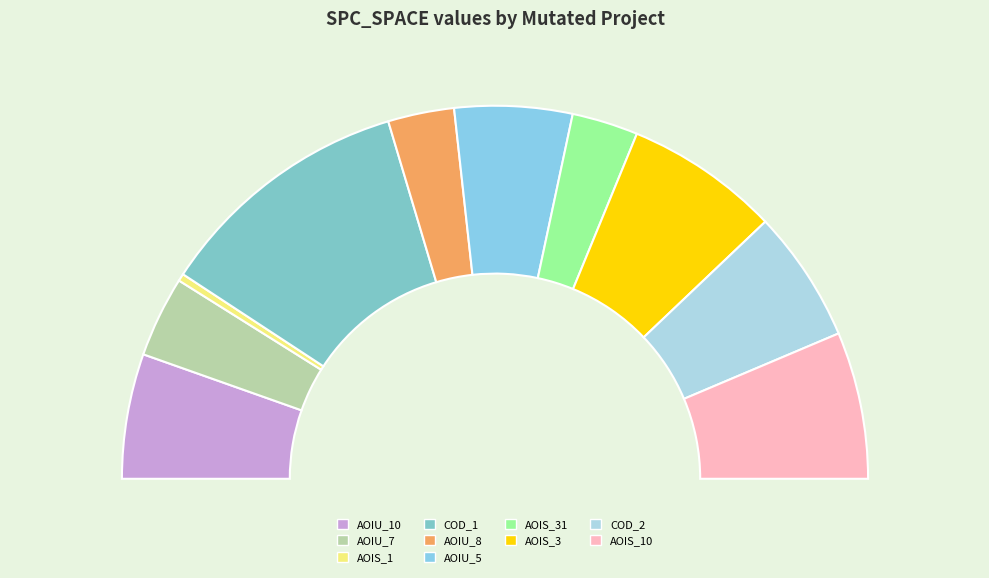

To the nearest percent, what is the difference between the CreditWorthiness.Account.AOIS_1 and DailyLimit.Account.AOIU_7 slice percentages?

6%